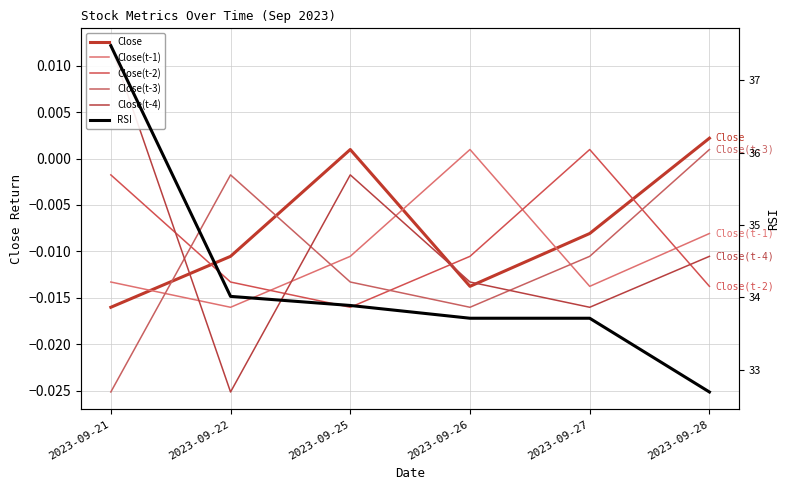

After their last crossing, which series has the higher values: Close(t-1) or Close(t-2)?

Close(t-1)